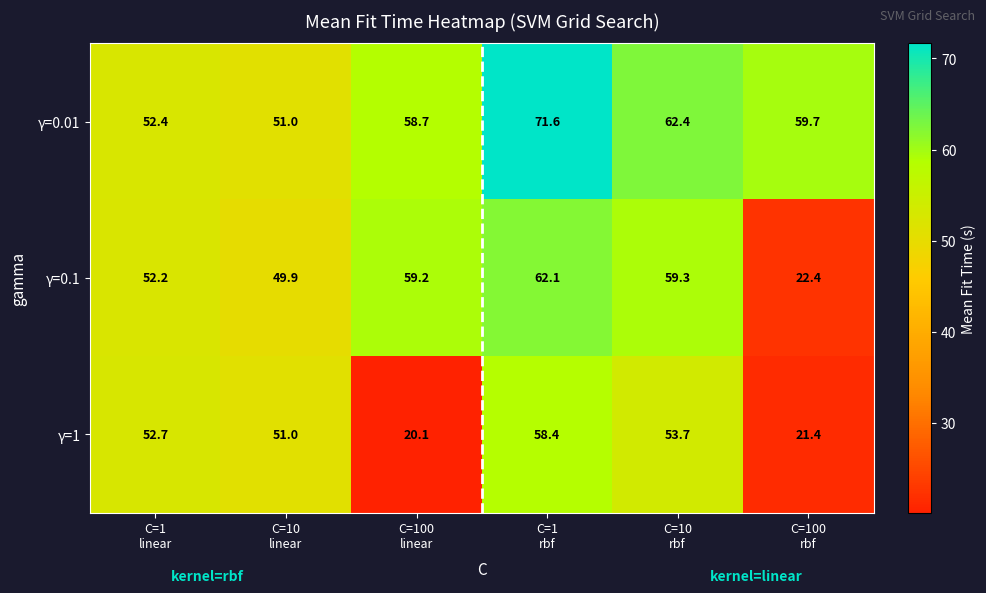

How many series are shown in this chart?

3